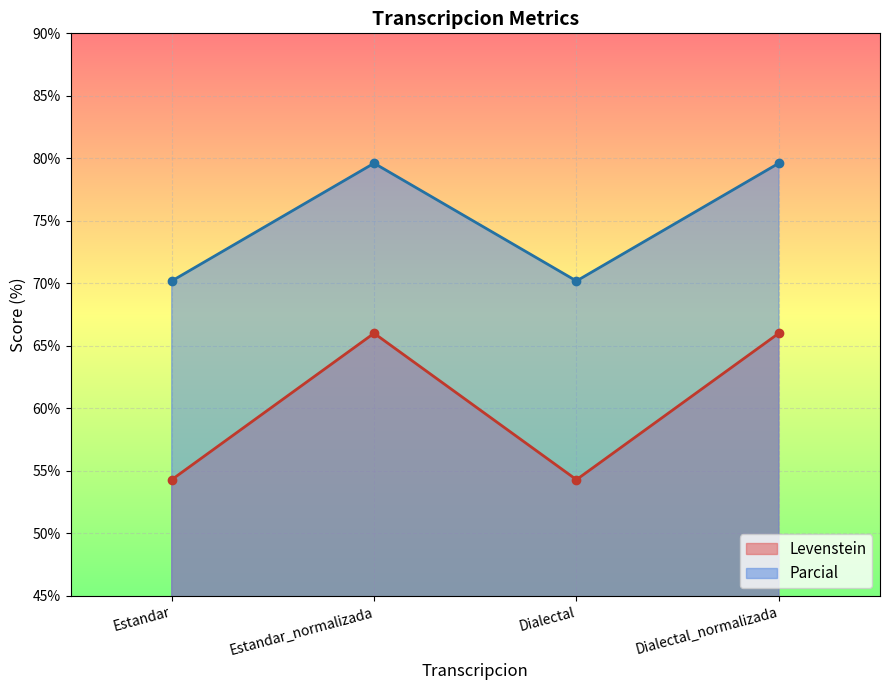

What is the label of the 3rd point from the right?

Estandar_normalizada